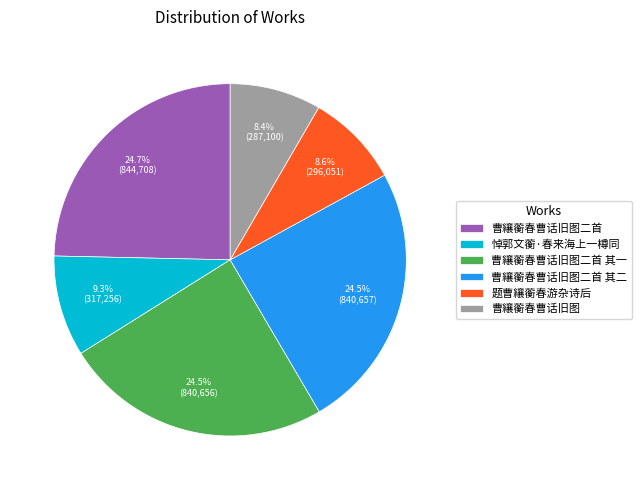

Does 悼郭文蘅·春来海上一樽同 represent more than half of the total?

No